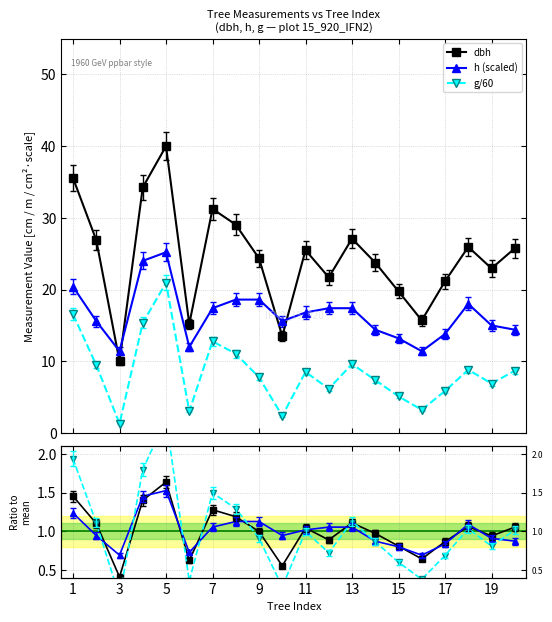

What is the value of the h (scaled) point at the 15th from the left?

13.2